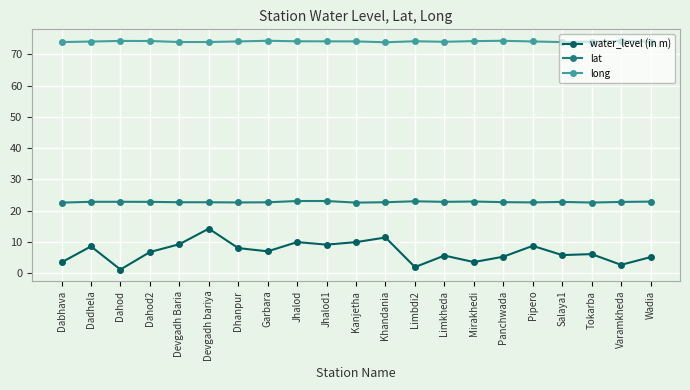

At Limbdi2, list the series in order from smallest to largest.

water_level (in m), lat, long